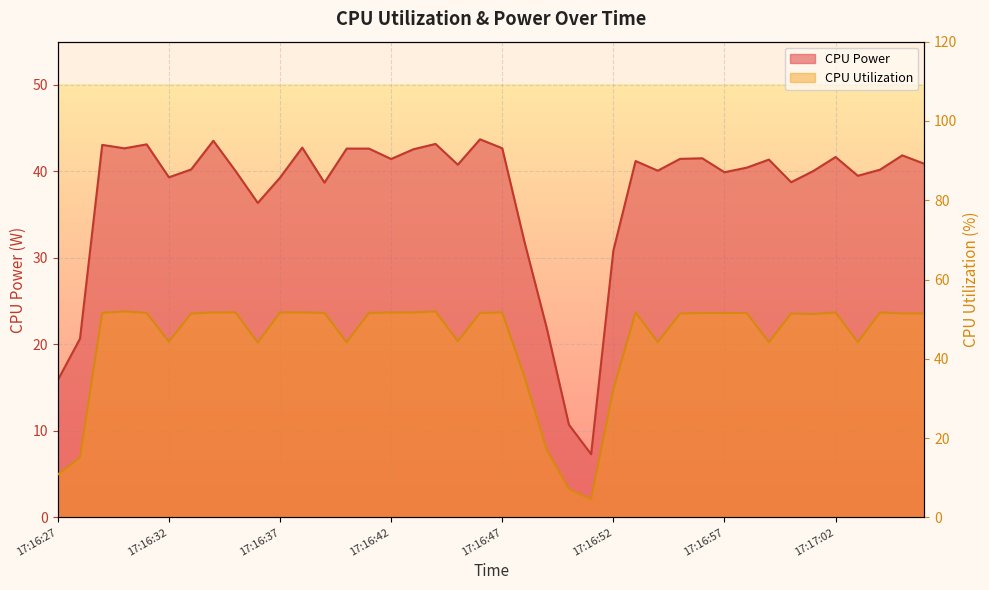

Rank the series by their average value, from highest to lowest.

CPU Utilization, CPU Power